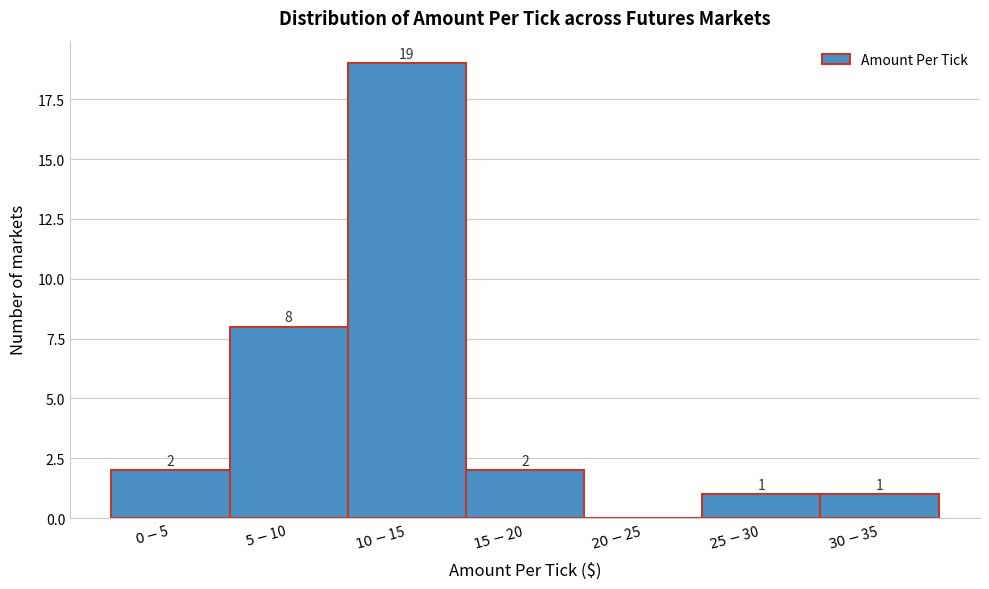

What is the sum of all values?

33